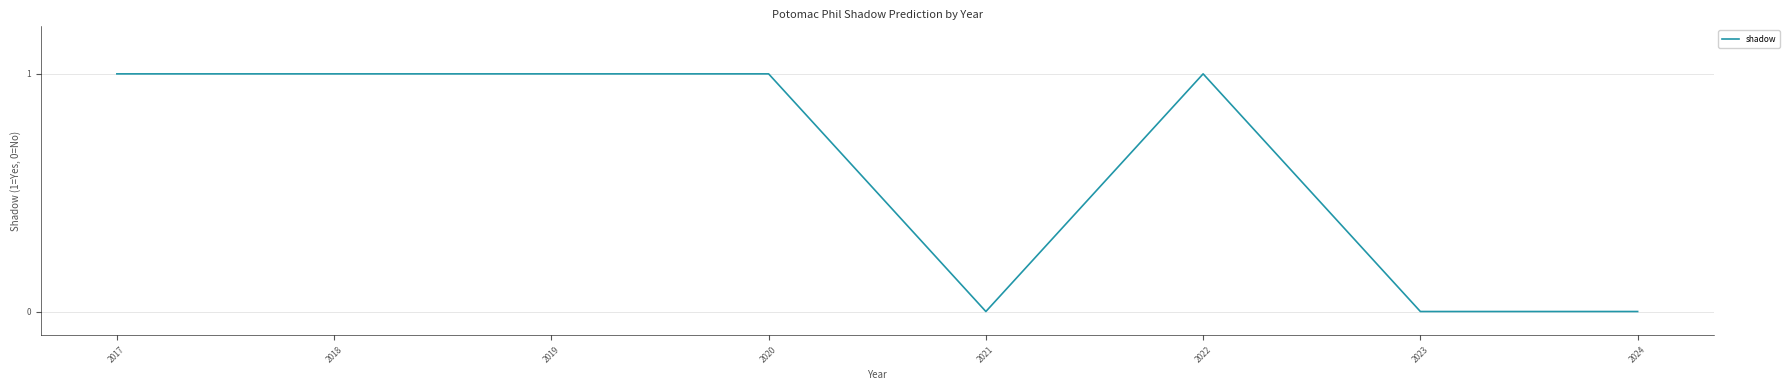

The value at 2023 is -1. True or false?

False